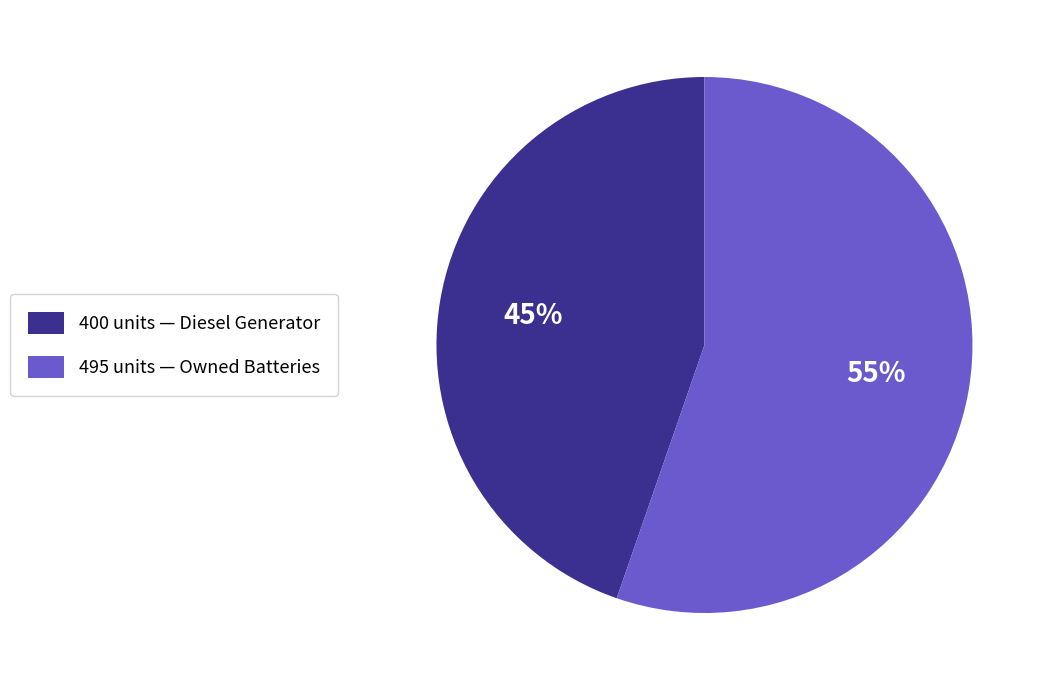

To the nearest percent, what is the average slice percentage?

50%